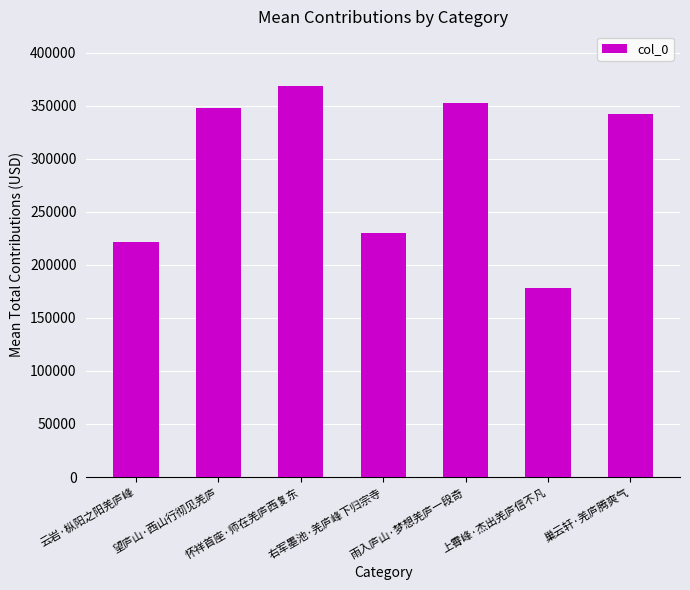

List the labels in order of value, smallest first.

上霄峰·杰出羌庐信不凡, 云岩·枞阳之阳羌庐峰, 右军墨池·羌庐峰下归宗寺, 巢云轩·羌庐腾爽气, 望庐山·西山行彻见羌庐, 雨入庐山·梦想羌庐一段奇, 怀祥首座·师在羌庐西复东